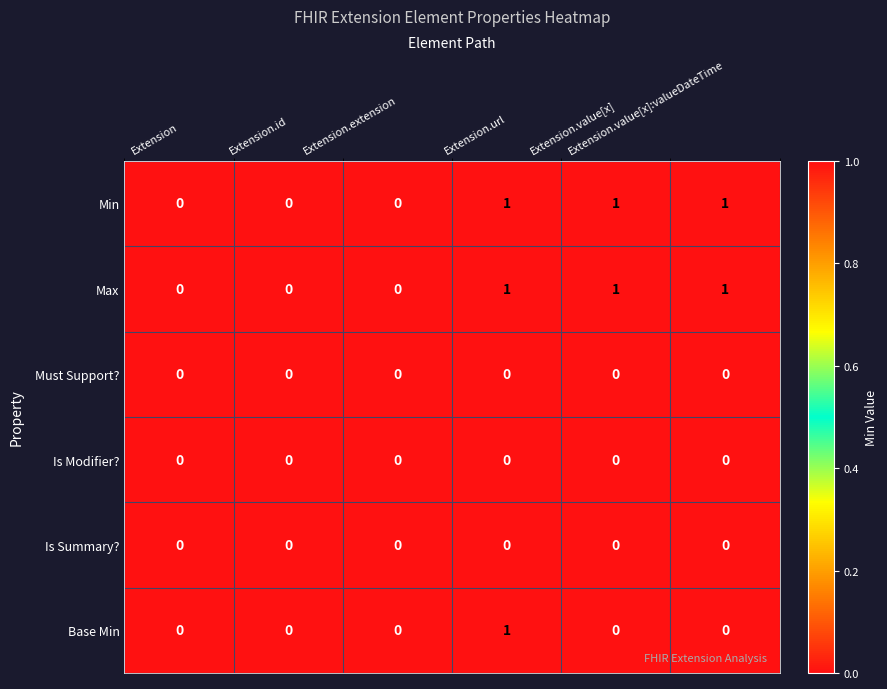

Count the Base Min values in the range 0 to 1.

6